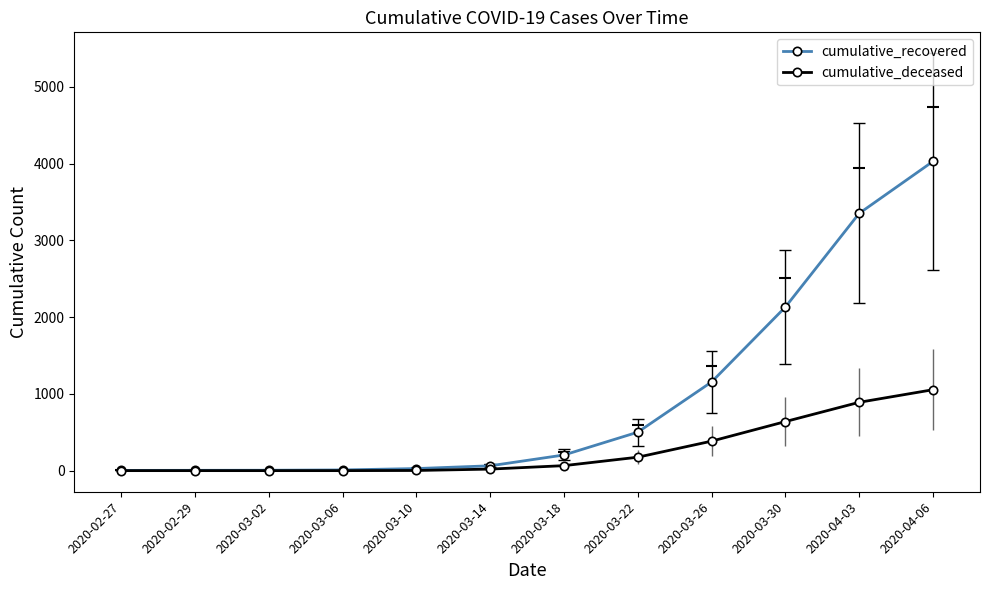

What is the difference between the highest and lowest values at 2020-03-02?

5